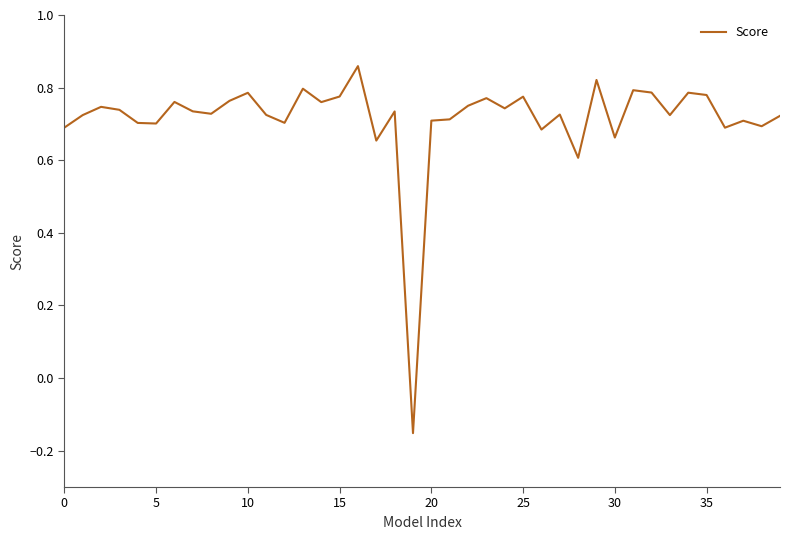

How many lines are shown in the chart?

1